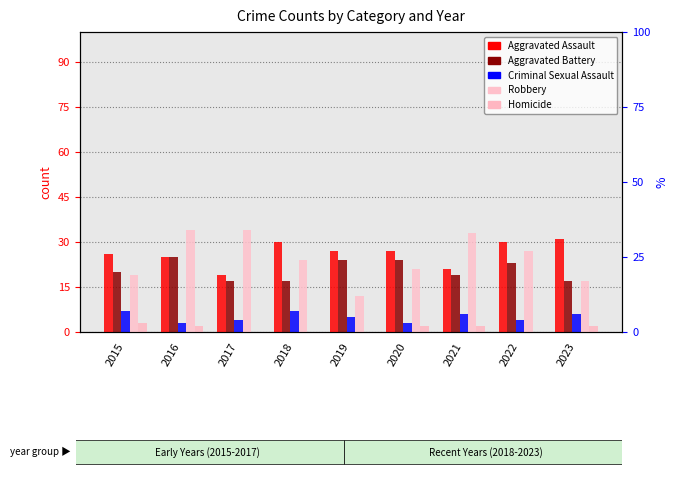

What value does the Criminal Sexual Assault series have at 2016?

3